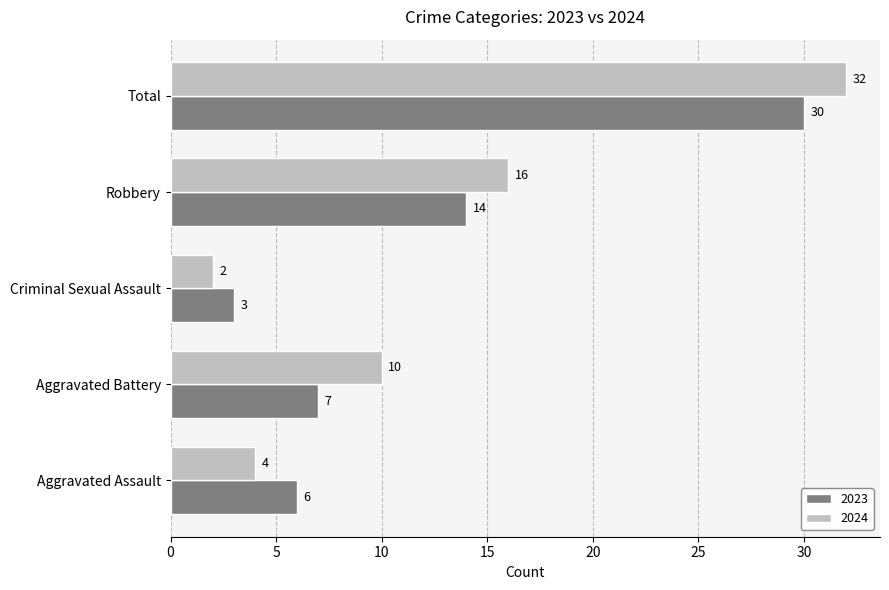

What is the total value across all series at Criminal Sexual Assault?

5